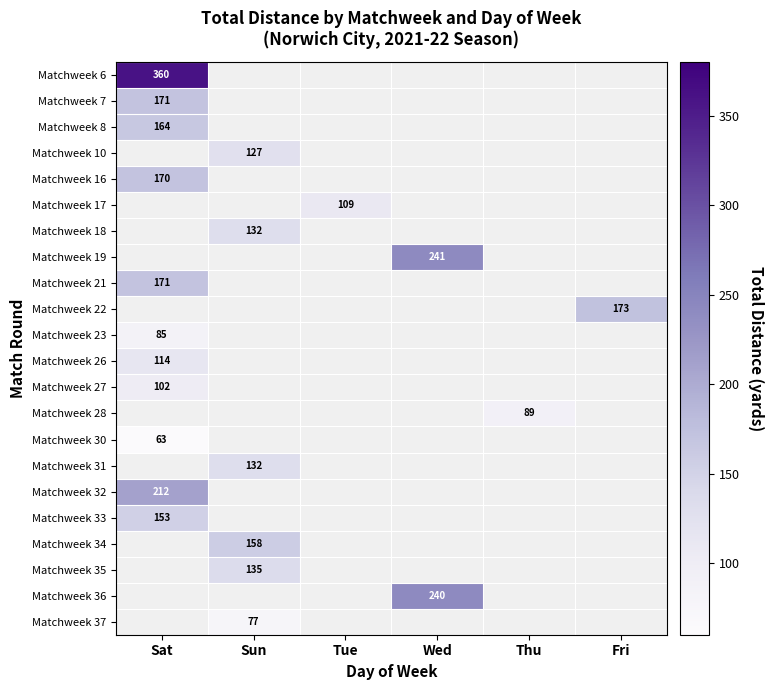

Is it true that Matchweek 19 equals 169 at Wed?

False